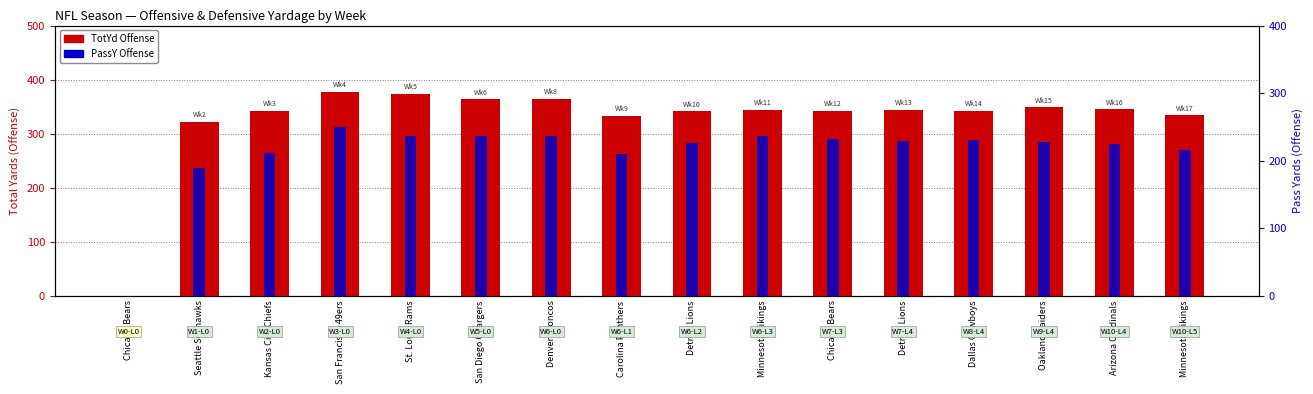

What are all the series names shown in the legend?

TotYd Offense, PassY Offense